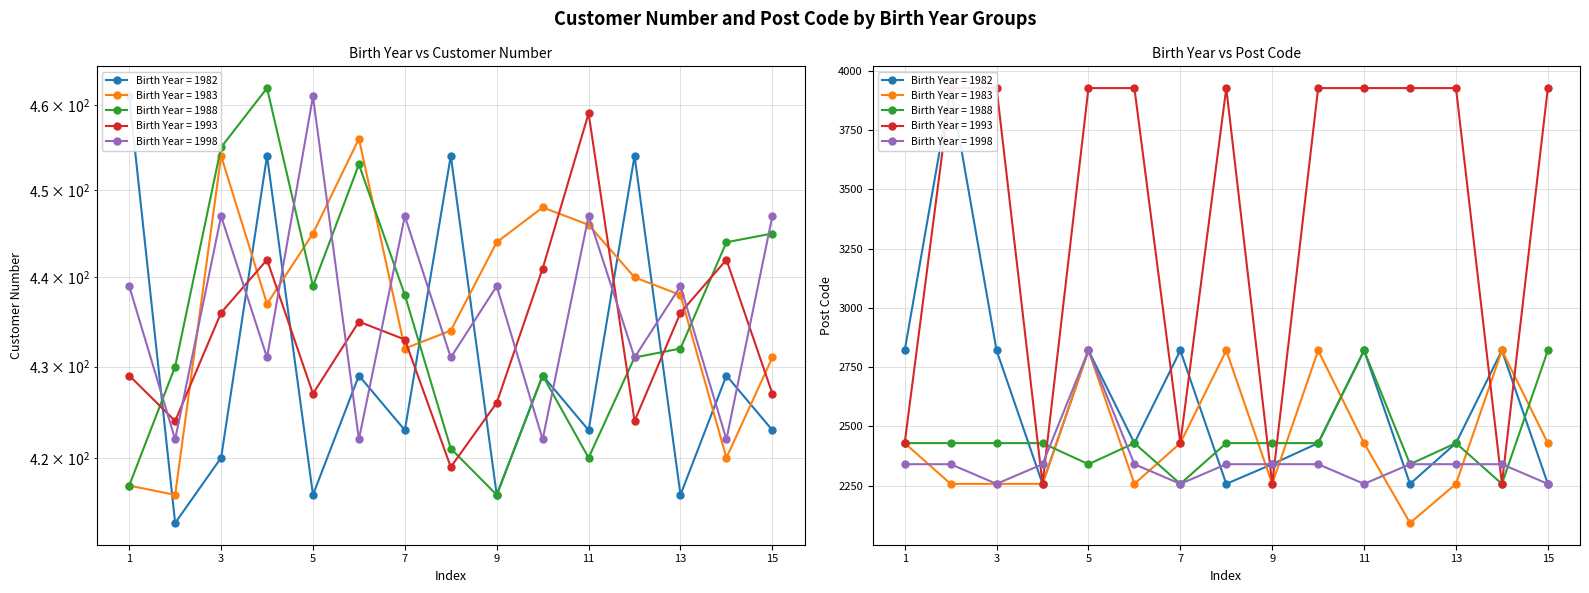

True or false: 1993 and 1988 intersect in this chart.

True